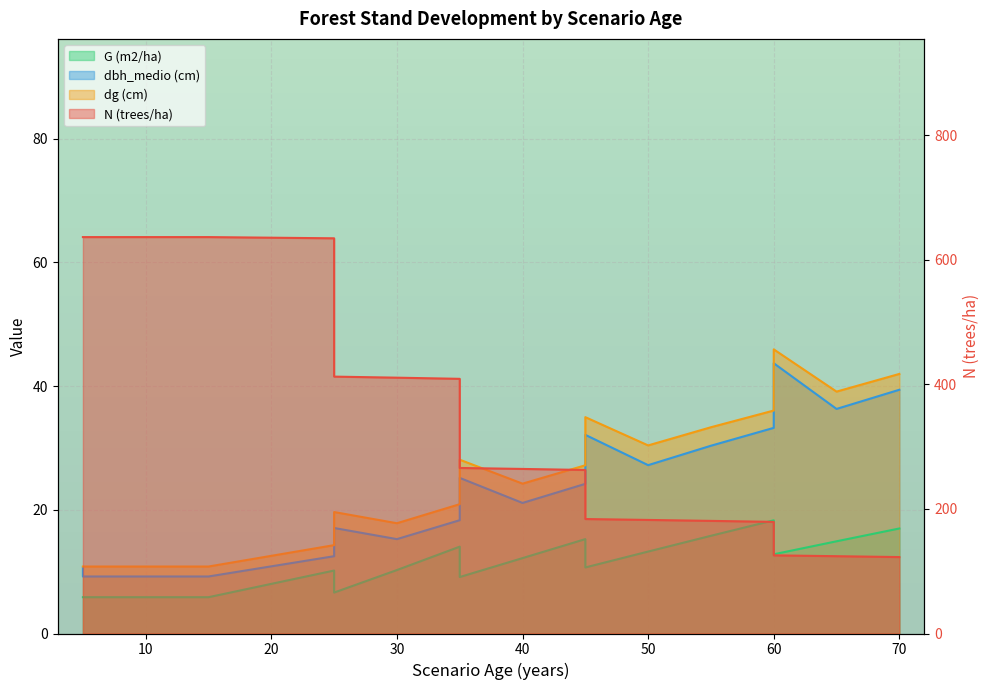

Rank the series by their maximum value, from lowest to highest.

G (m2/ha), dbh_medio (cm), dg (cm), N (trees/ha)